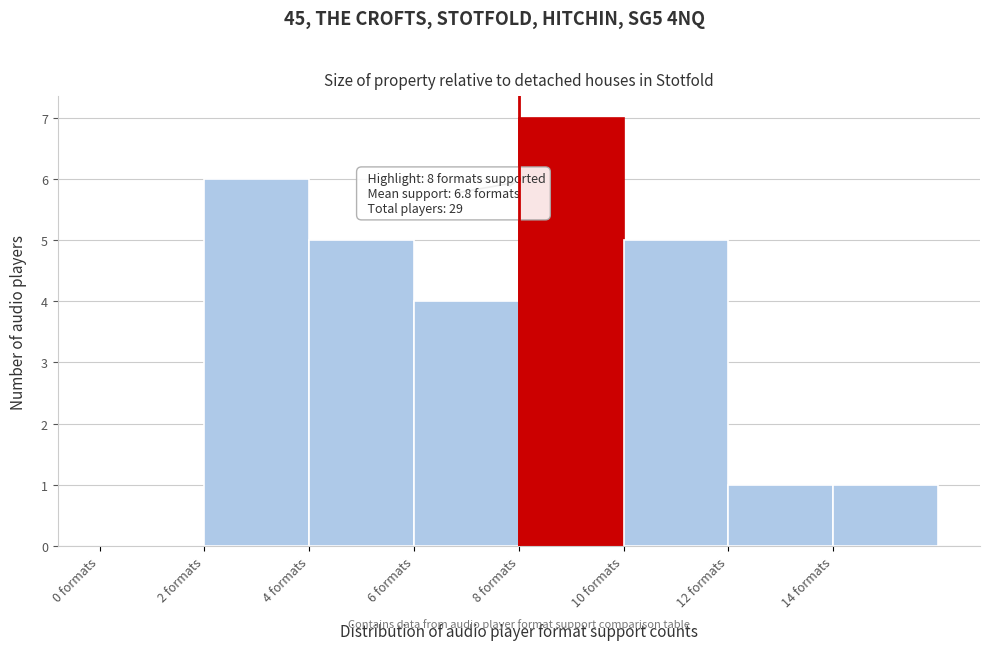

Over which range of the x-axis is the bar tallest?

8 to 10